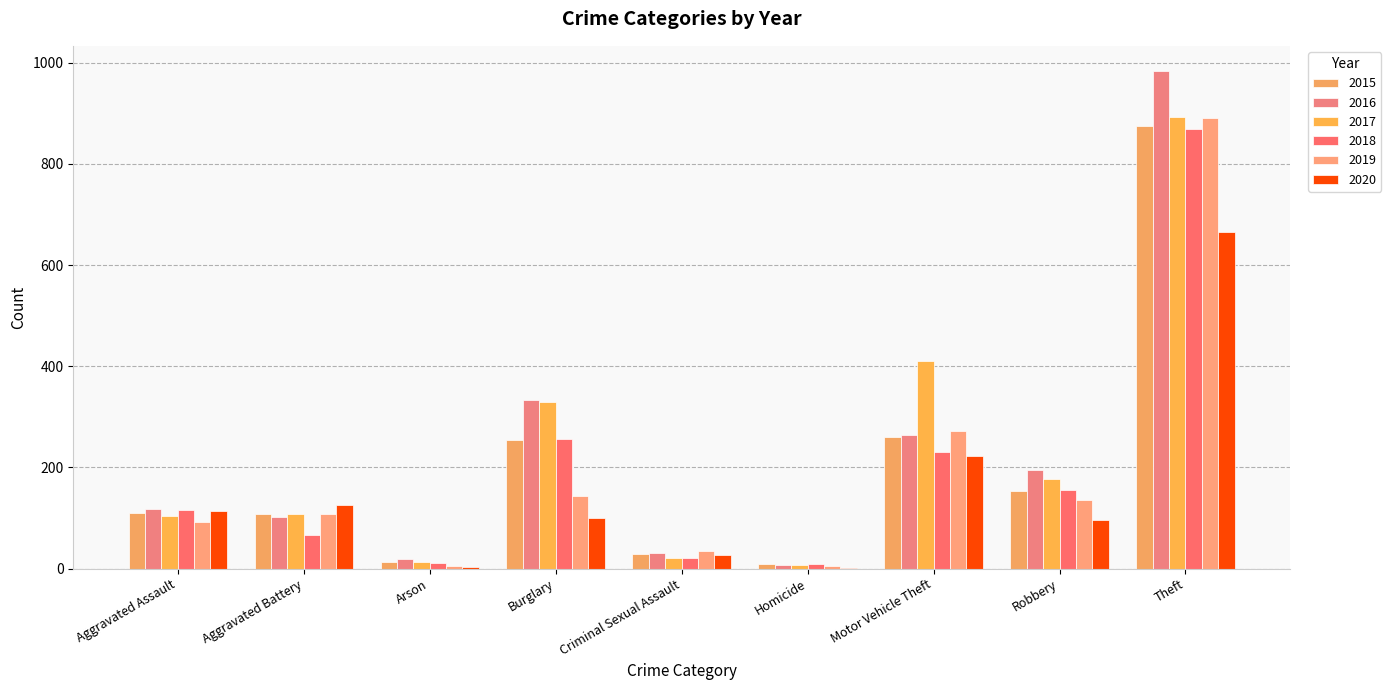

How many series are shown in this chart?

6